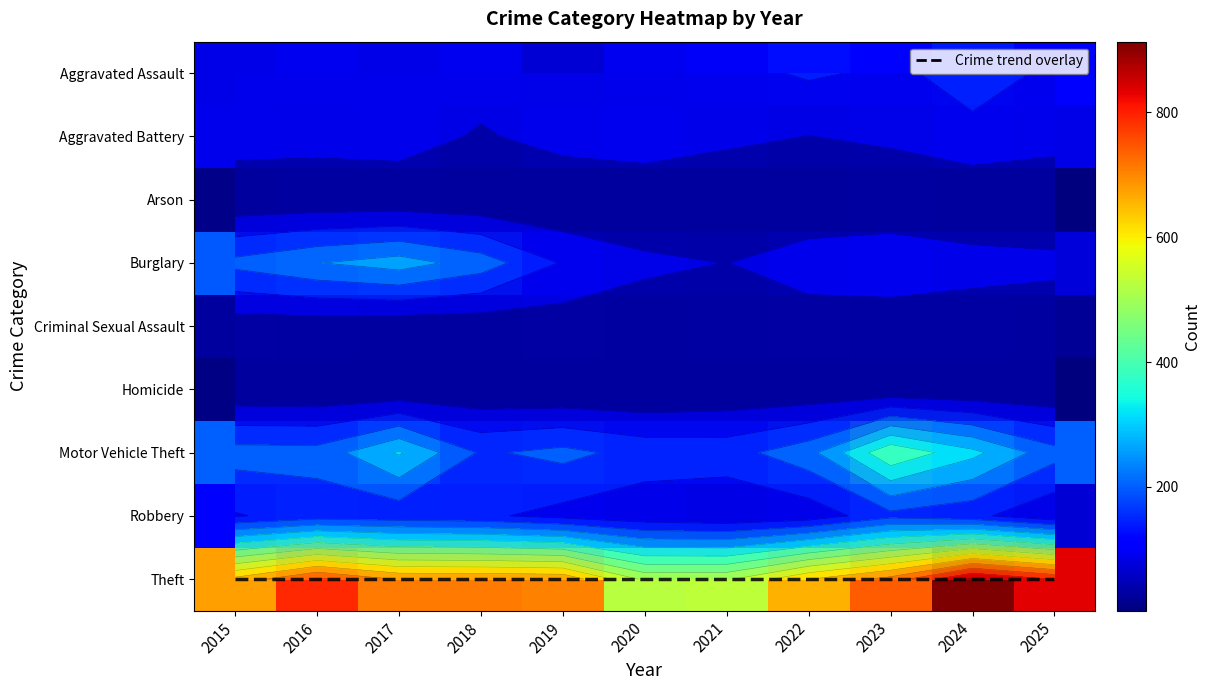

What is the lowest value of the Aggravated Battery series?

52